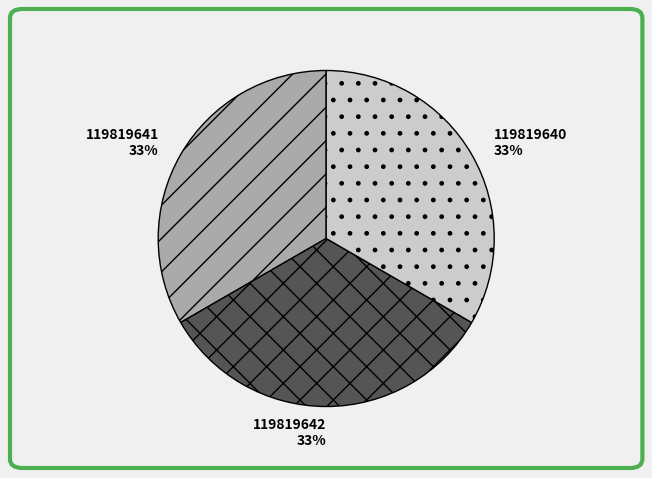

Combined, do 119819642 and 119819641 account for over 50%?

Yes